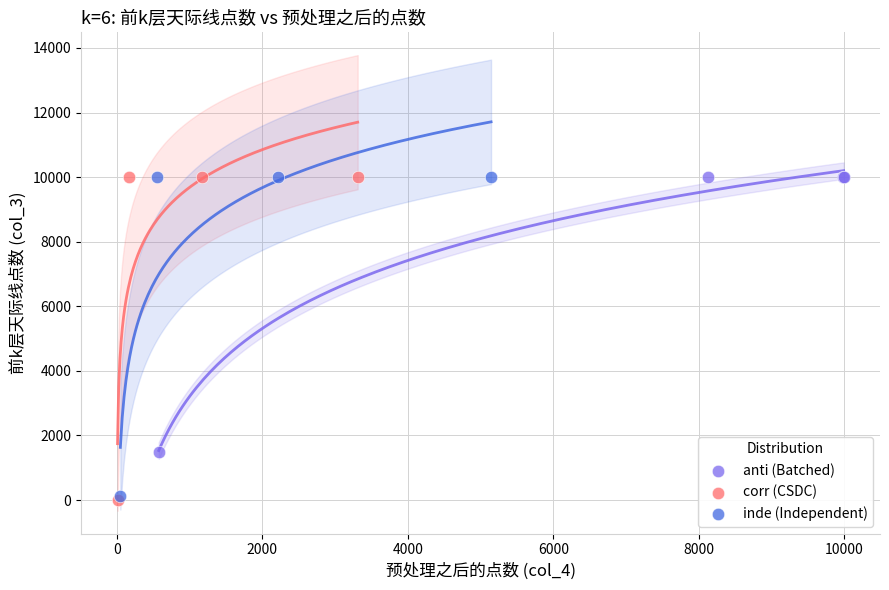

Which series has the widest spread of Y values?

corr (CSDC)